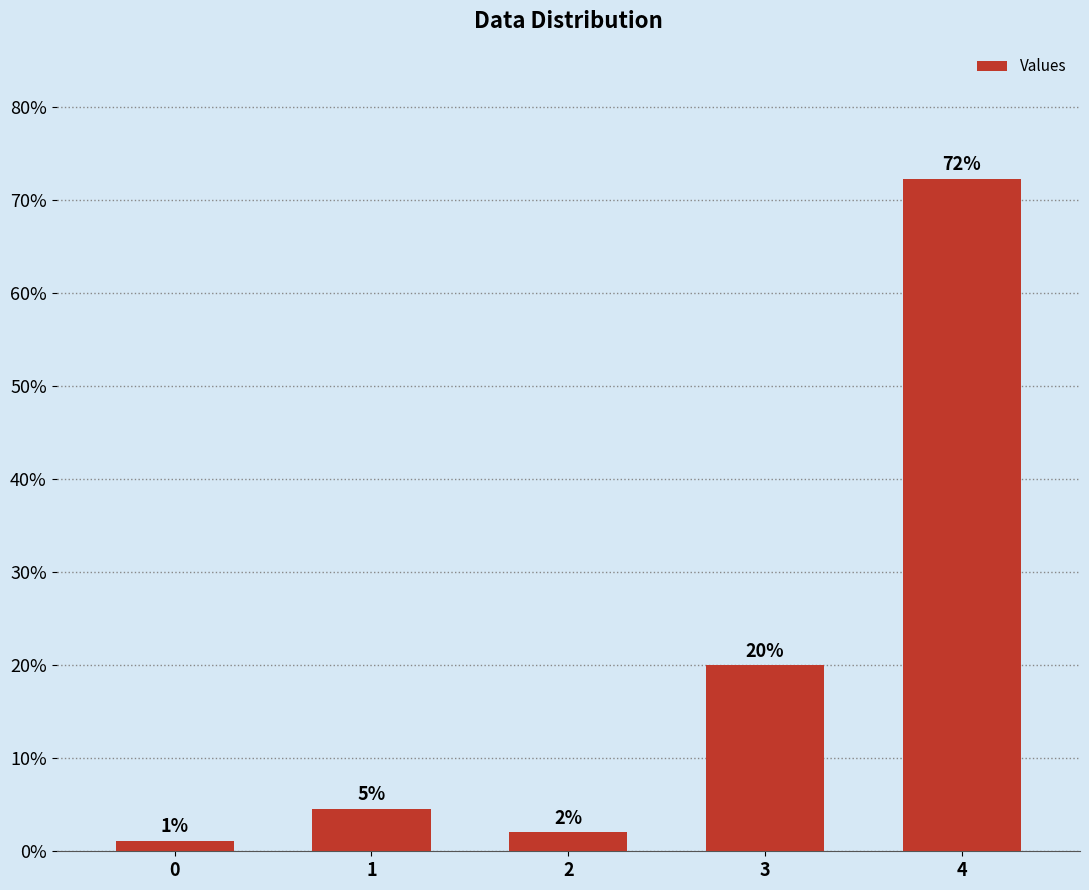

Between 1 and 0, which is larger?

1